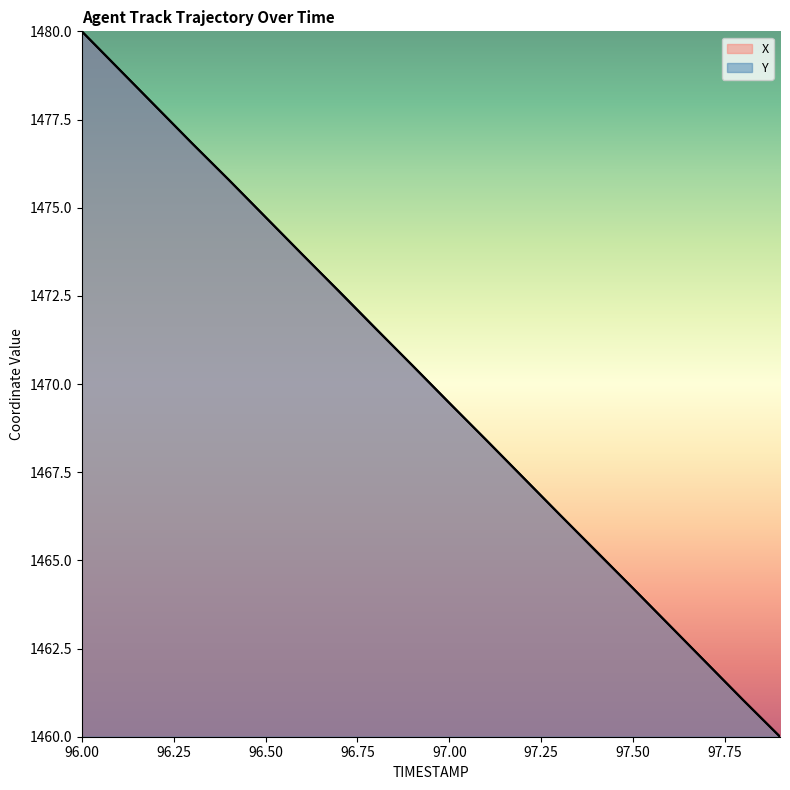

How many values in the Y series are below 1470?

10